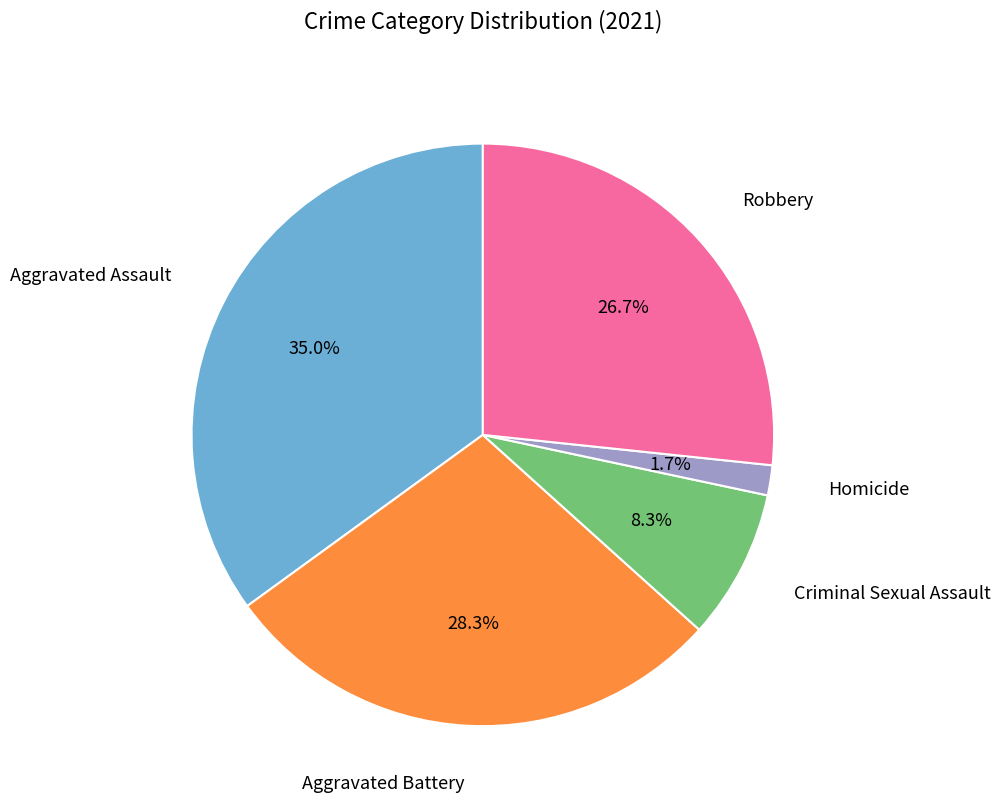

To the nearest percent, what is the average slice percentage?

20%